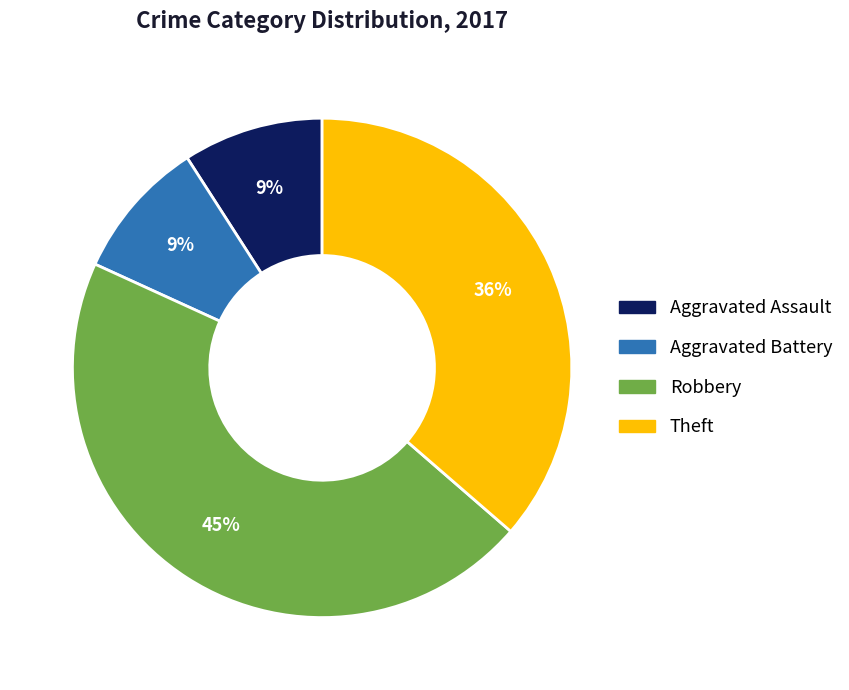

Combined, do Aggravated Battery and Aggravated Assault account for over 50%?

No